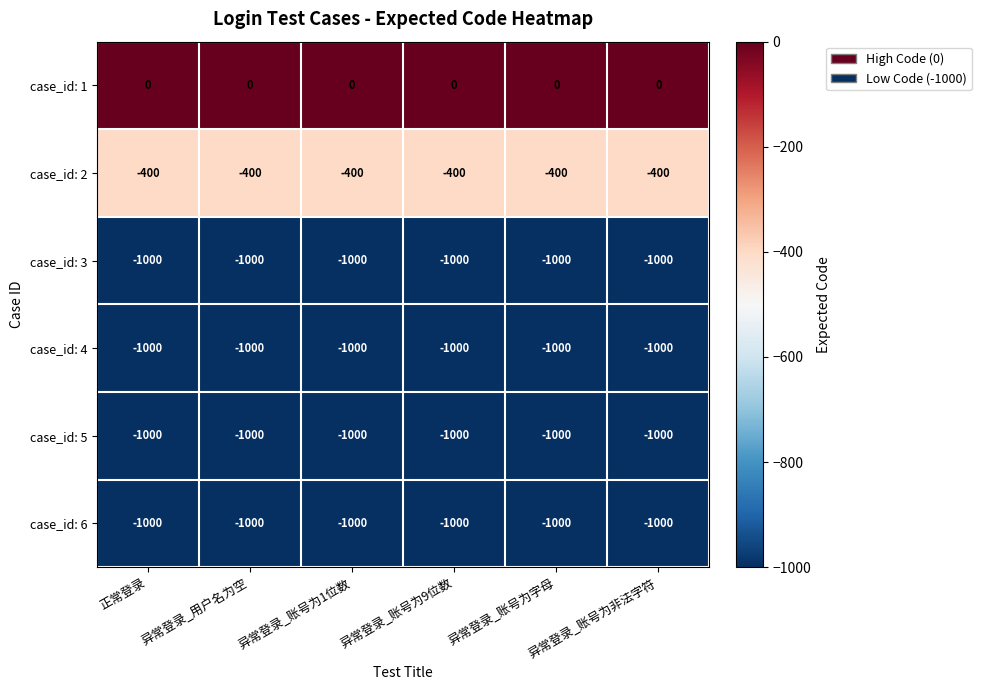

Is the value of case_id: 4 at 异常登录_账号为9位数 greater than the value of case_id: 2 at 异常登录_账号为非法字符?

No